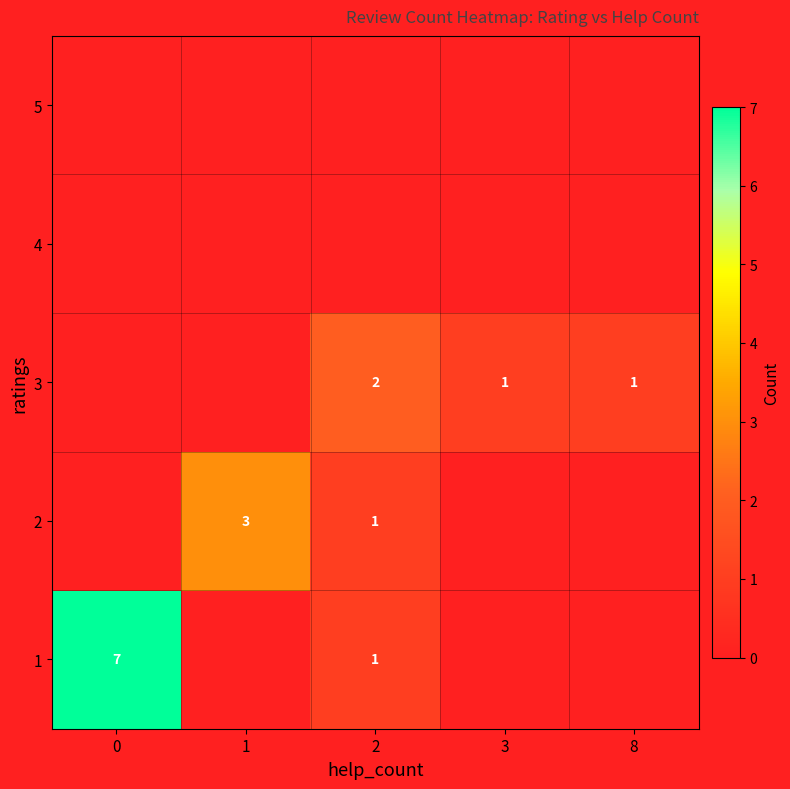

How many series are shown in this chart?

5